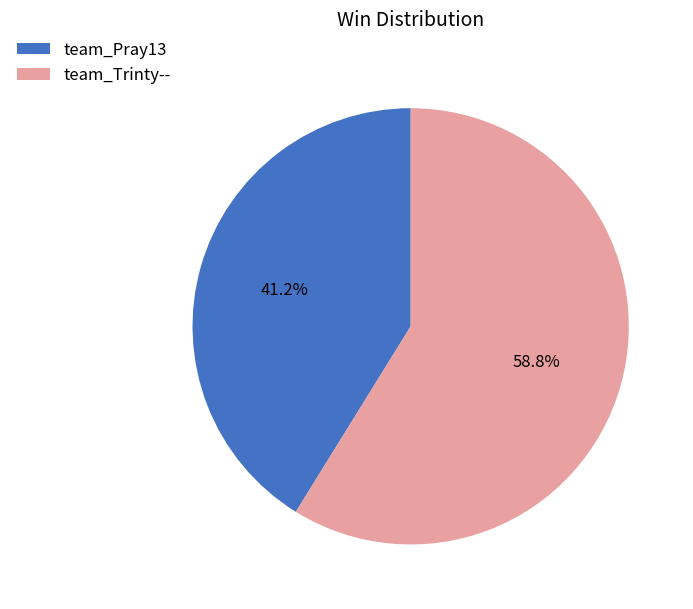

Does team_Pray13 account for over 50% of the chart?

No